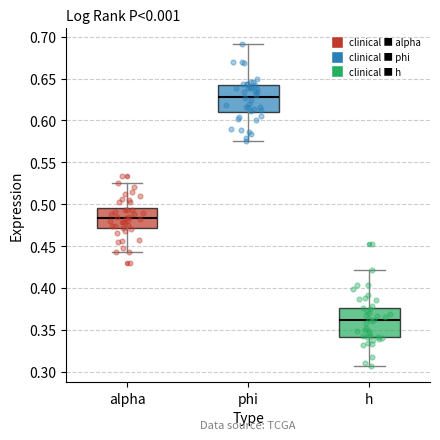

Reading left to right, transcribe this box plot: for each box, give where its median line is, the range the box spans, and where its two whiskers end, as read against the y-axis. The values are not printed on the chart, so give them approximately, as read against the axis.

alpha: median 0.485, box 0.470 to 0.495, whiskers 0.445 to 0.525
phi: median 0.630, box 0.610 to 0.645, whiskers 0.575 to 0.690
h: median 0.360, box 0.340 to 0.375, whiskers 0.305 to 0.420